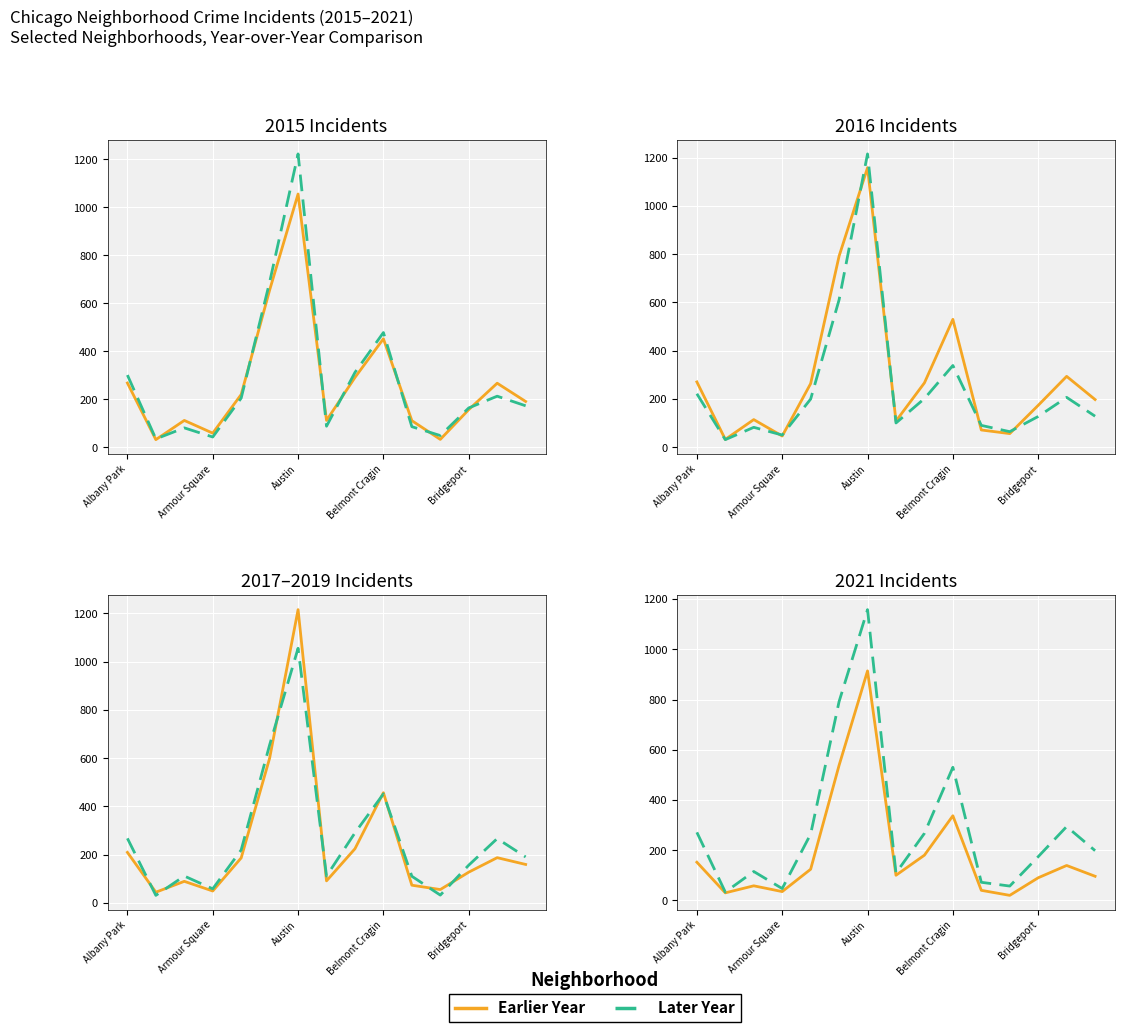

The 2018 series shows 688 at Auburn Gresham. True or false?

True